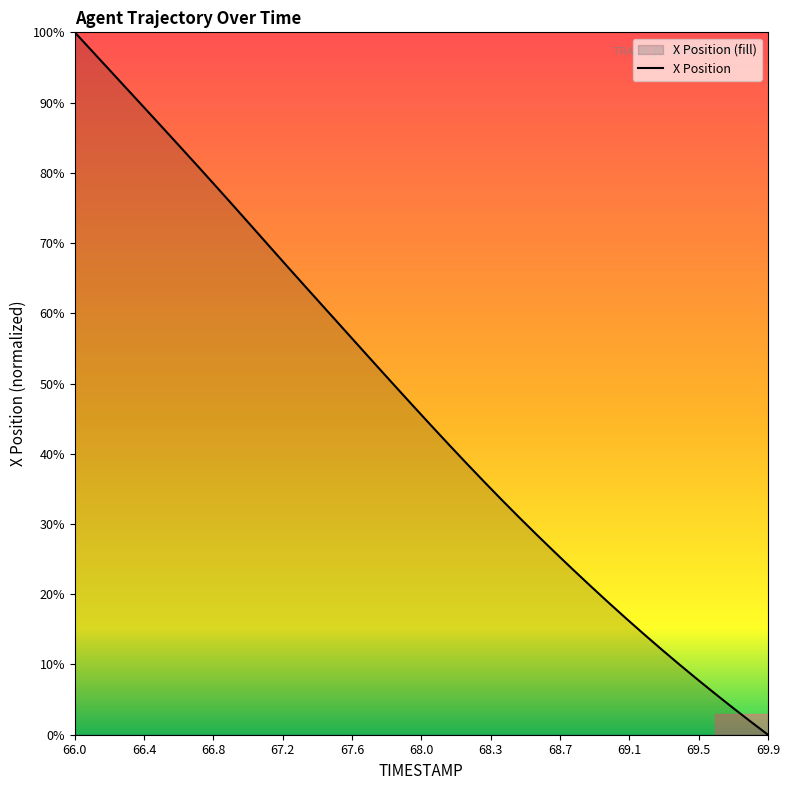

What is the maximum value shown in the chart?

100.0